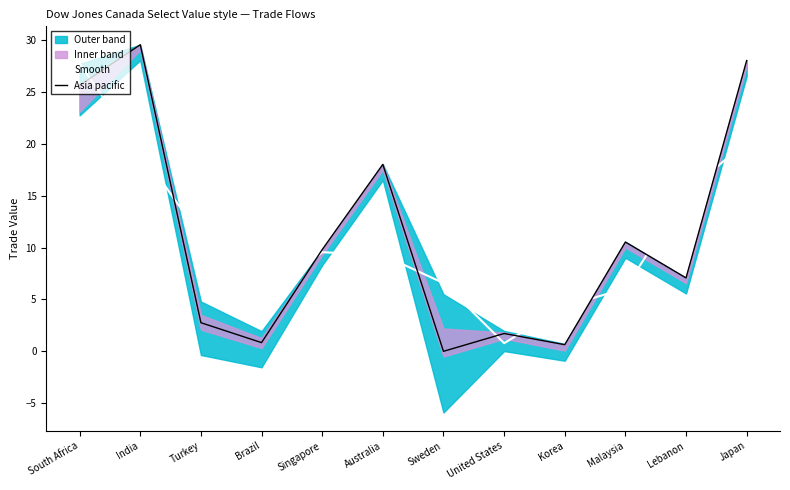

How many interior local peaks does the Smooth series have?

1